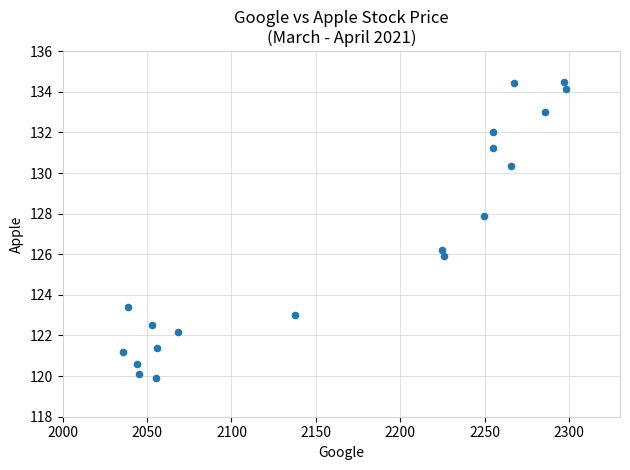

What is the range of X values (max minus min)?

262.2